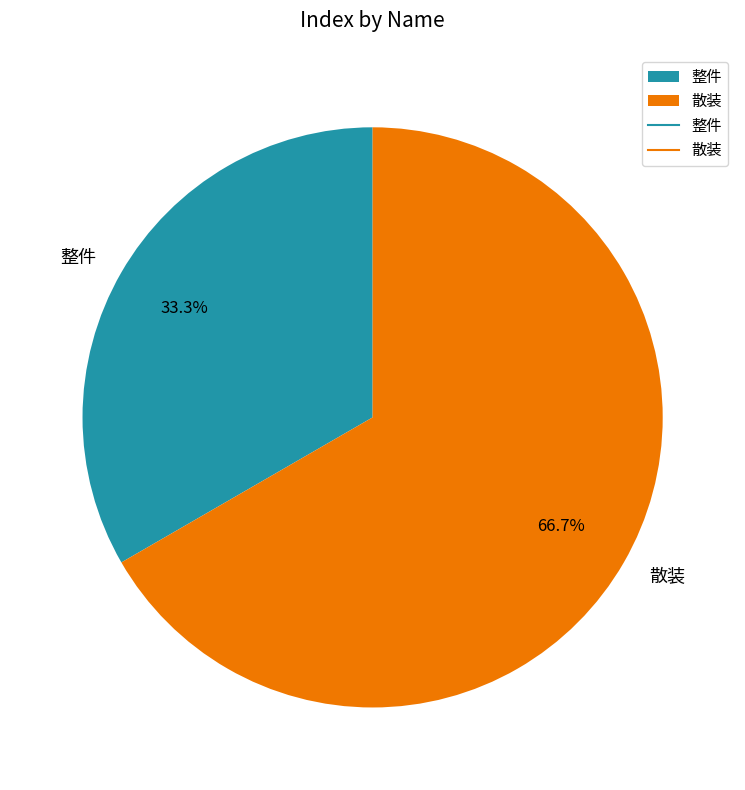

What is the majority slice?

散装